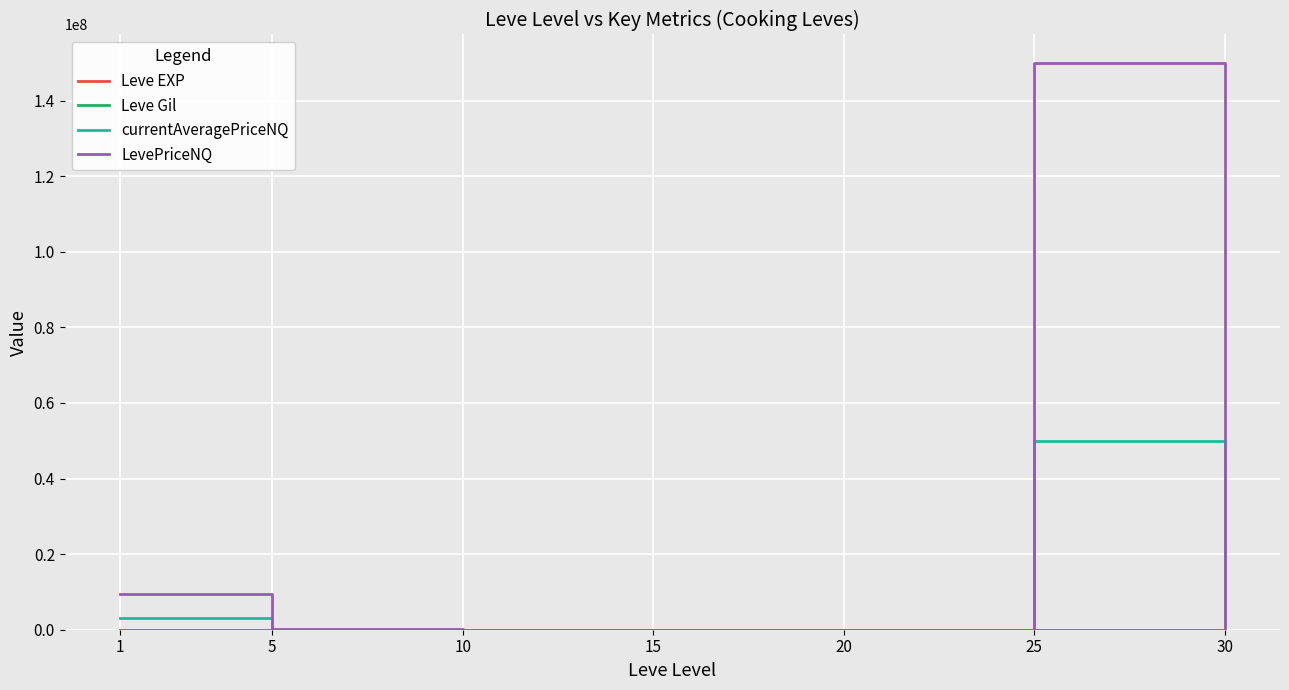

Which series has the largest range (max minus min)?

LevePriceNQ